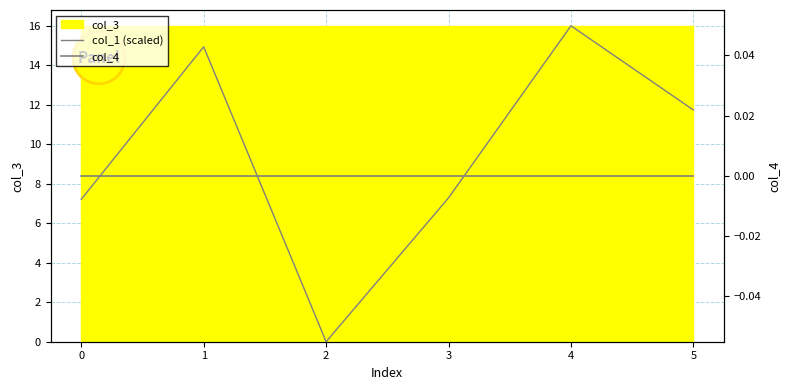

Is it true that col_1 (scaled) equals -11.1 at 2?

False